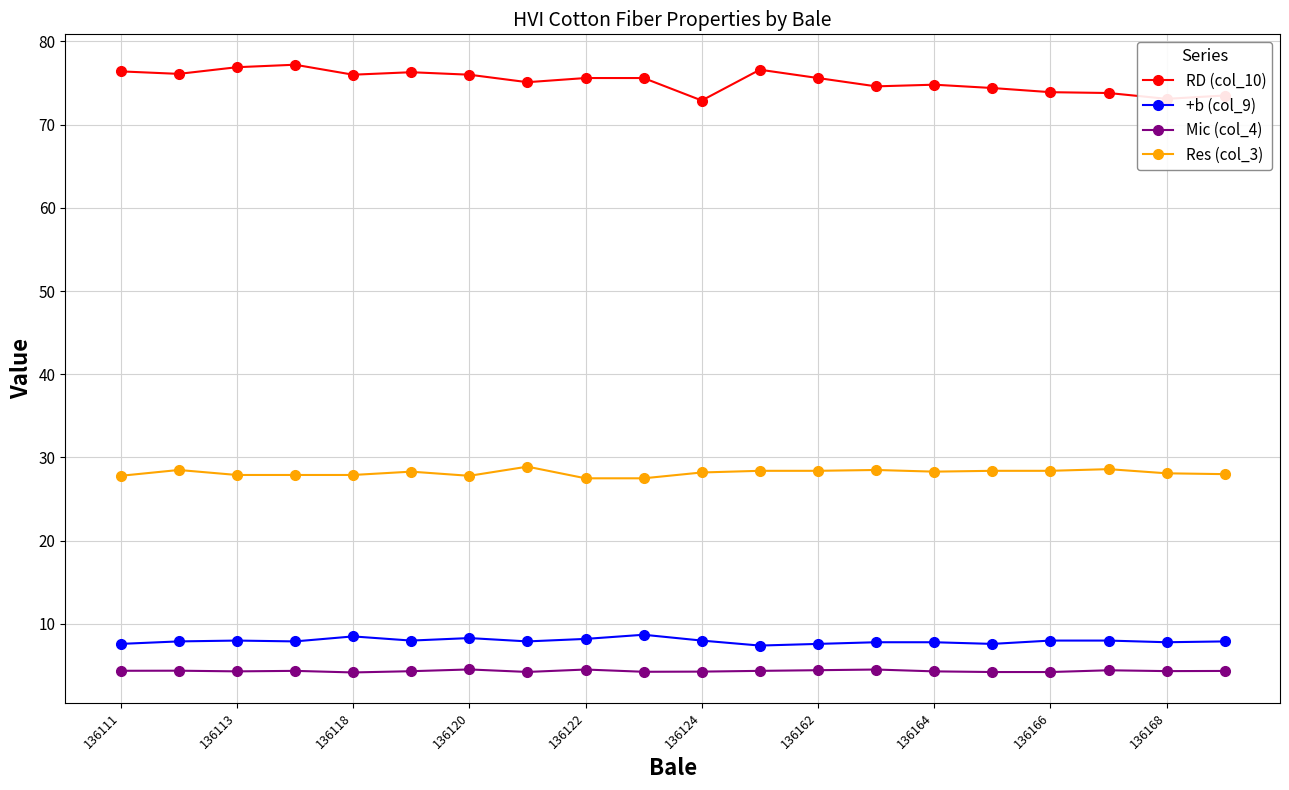

What are all the series names shown in the legend?

RD (col_10), +b (col_9), Mic (col_4), Res (col_3)